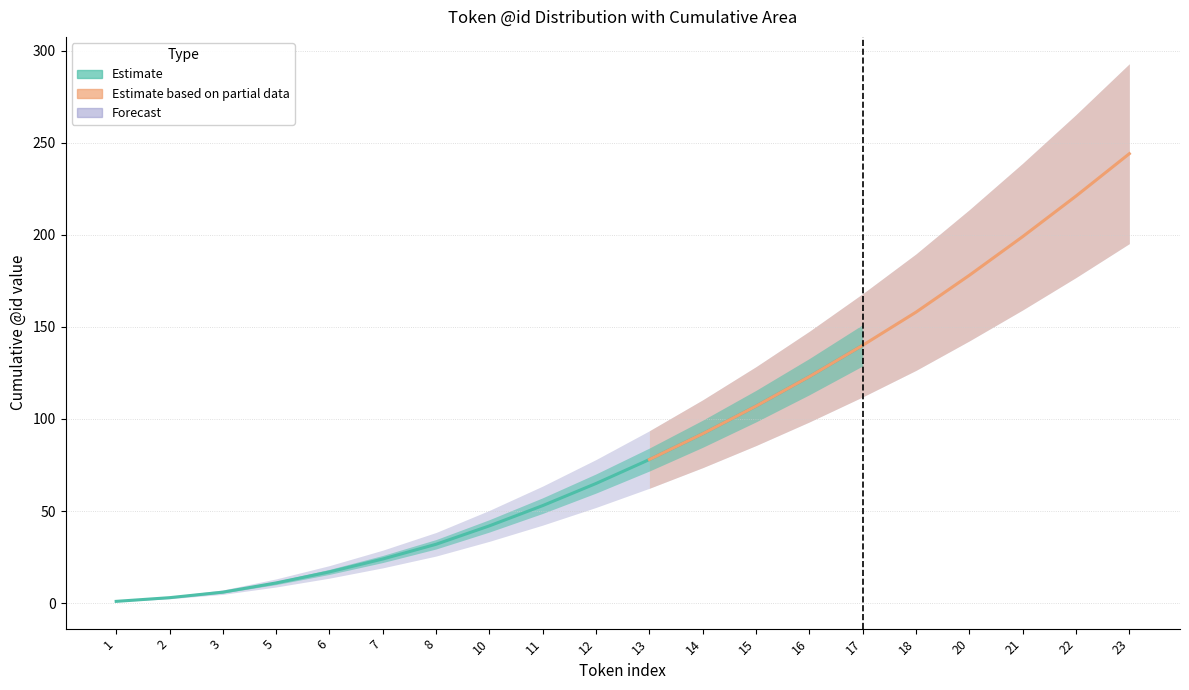

What is the difference between the highest and lowest values at 8?

31